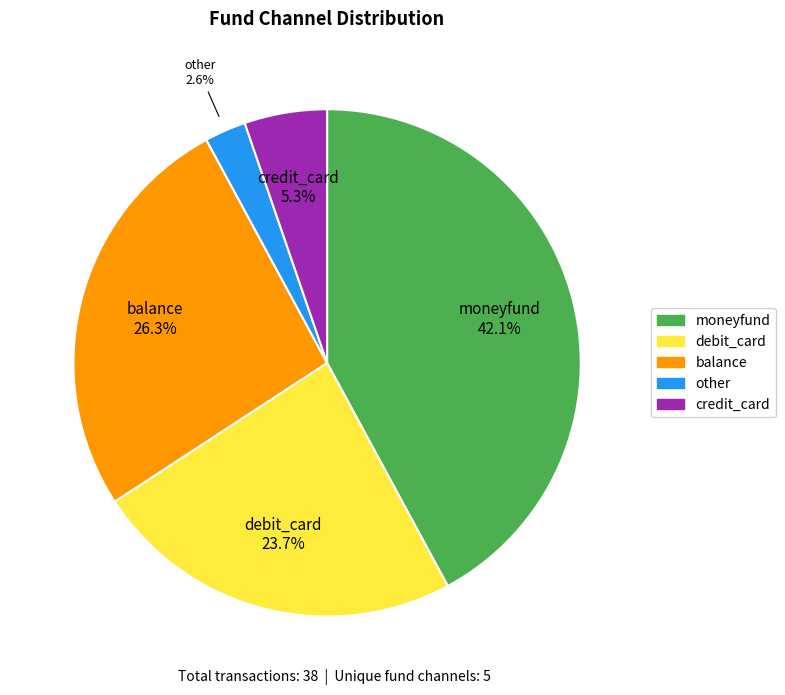

The credit_card slice represents 1% of the pie. True or false?

False